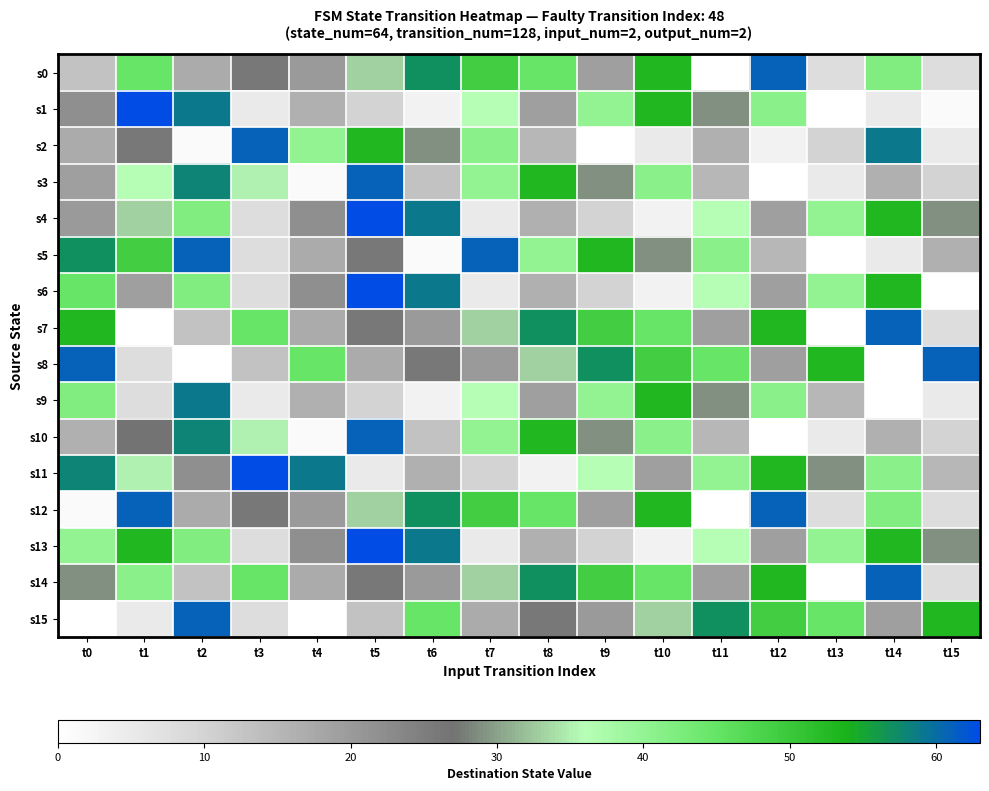

Reading right to left, extract all data points from this chart.

s0: t15=8	t14=42	t13=8	t12=61	t11=0	t10=53	t9=19	t8=45	t7=49	t6=57	t5=33	t4=20	t3=26	t2=17	t1=45	t0=13
s1: t15=1	t14=5	t13=0	t12=41	t11=29	t10=53	t9=40	t8=19	t7=36	t6=3	t5=10	t4=16	t3=5	t2=59	t1=63	t0=22
s2: t15=5	t14=59	t13=10	t12=3	t11=16	t10=5	t9=0	t8=15	t7=41	t6=29	t5=53	t4=40	t3=61	t2=1	t1=26	t0=17
s3: t15=10	t14=16	t13=5	t12=0	t11=15	t10=41	t9=29	t8=53	t7=40	t6=13	t5=61	t4=1	t3=35	t2=58	t1=36	t0=19
s4: t15=29	t14=53	t13=40	t12=19	t11=36	t10=3	t9=10	t8=16	t7=5	t6=59	t5=63	t4=22	t3=8	t2=42	t1=33	t0=20
s5: t15=16	t14=5	t13=0	t12=15	t11=41	t10=29	t9=53	t8=40	t7=61	t6=1	t5=26	t4=17	t3=8	t2=61	t1=49	t0=57
s6: t15=0	t14=53	t13=40	t12=19	t11=36	t10=3	t9=10	t8=16	t7=5	t6=59	t5=63	t4=22	t3=8	t2=42	t1=19	t0=45
s7: t15=8	t14=61	t13=0	t12=53	t11=19	t10=45	t9=49	t8=57	t7=33	t6=20	t5=26	t4=17	t3=45	t2=13	t1=0	t0=53
s8: t15=61	t14=0	t13=53	t12=19	t11=45	t10=49	t9=57	t8=33	t7=20	t6=26	t5=17	t4=45	t3=13	t2=0	t1=8	t0=61
s9: t15=5	t14=0	t13=15	t12=41	t11=29	t10=53	t9=40	t8=19	t7=36	t6=3	t5=10	t4=16	t3=5	t2=59	t1=8	t0=42
s10: t15=10	t14=16	t13=5	t12=0	t11=15	t10=41	t9=29	t8=53	t7=40	t6=13	t5=61	t4=1	t3=35	t2=58	t1=27	t0=16
s11: t15=15	t14=41	t13=29	t12=53	t11=40	t10=19	t9=36	t8=3	t7=10	t6=16	t5=5	t4=59	t3=63	t2=22	t1=35	t0=58
s12: t15=8	t14=42	t13=8	t12=61	t11=0	t10=53	t9=19	t8=45	t7=49	t6=57	t5=33	t4=20	t3=26	t2=17	t1=61	t0=1
s13: t15=29	t14=53	t13=40	t12=19	t11=36	t10=3	t9=10	t8=16	t7=5	t6=59	t5=63	t4=22	t3=8	t2=42	t1=53	t0=40
s14: t15=8	t14=61	t13=0	t12=53	t11=19	t10=45	t9=49	t8=57	t7=33	t6=20	t5=26	t4=17	t3=45	t2=13	t1=41	t0=29
s15: t15=53	t14=19	t13=45	t12=49	t11=57	t10=33	t9=20	t8=26	t7=17	t6=45	t5=13	t4=0	t3=8	t2=61	t1=5	t0=0